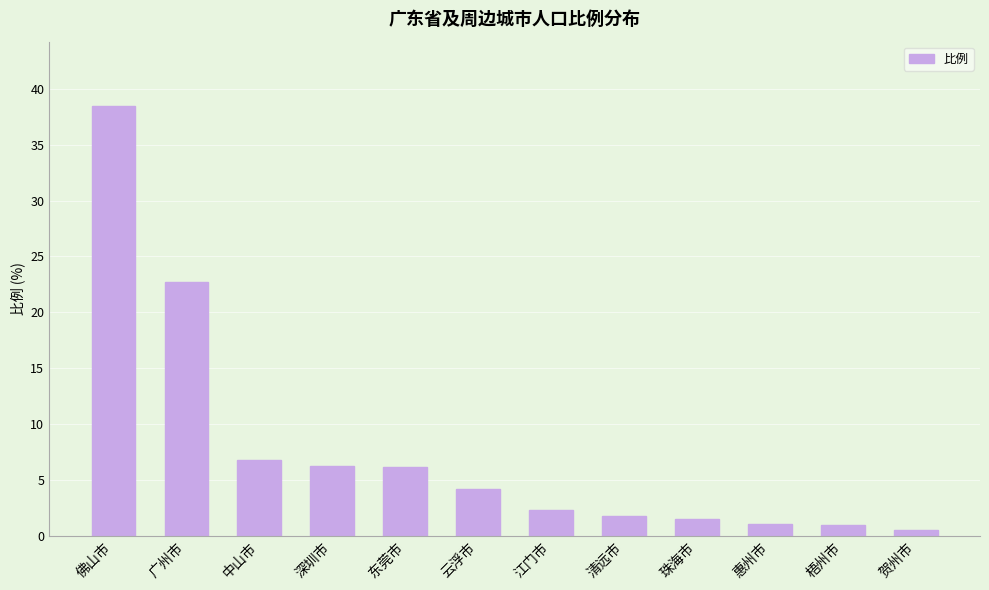

Where does the data first go above 4?

佛山市